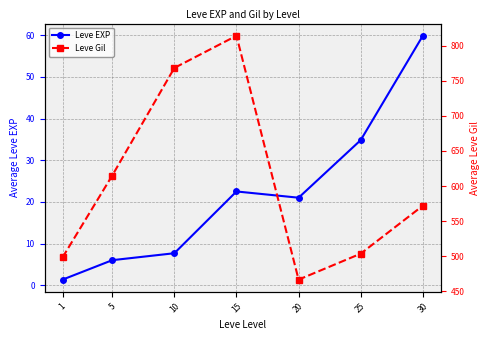

Which series changed the most between 1 and 15?

Leve Gil